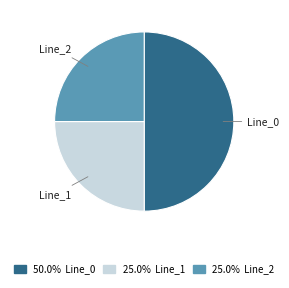

The Line_2 slice represents 25% of the pie. True or false?

True